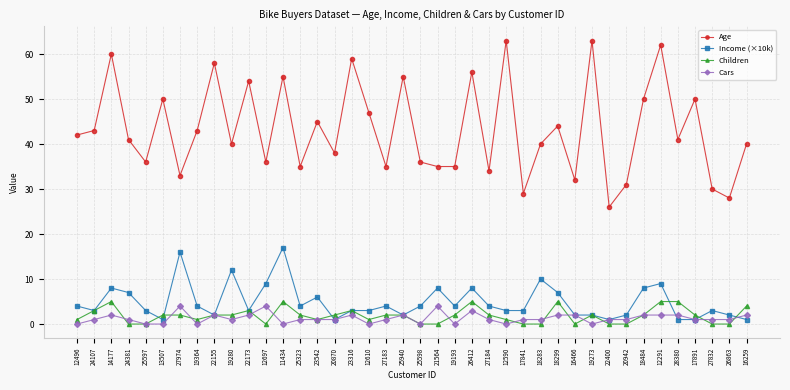

Is the value of Children at 27832 greater than the value of Age at 14177?

No